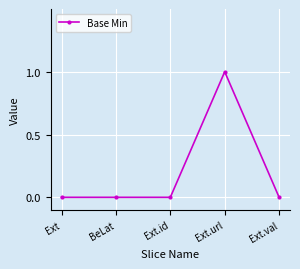

What position from the right is BeLat?

4